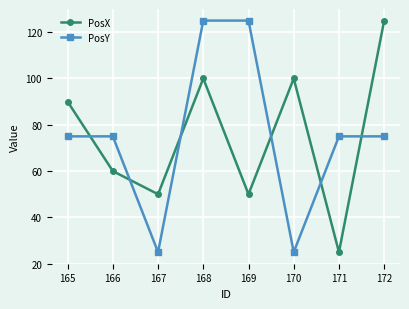

What is the sum of all PosY values?

600